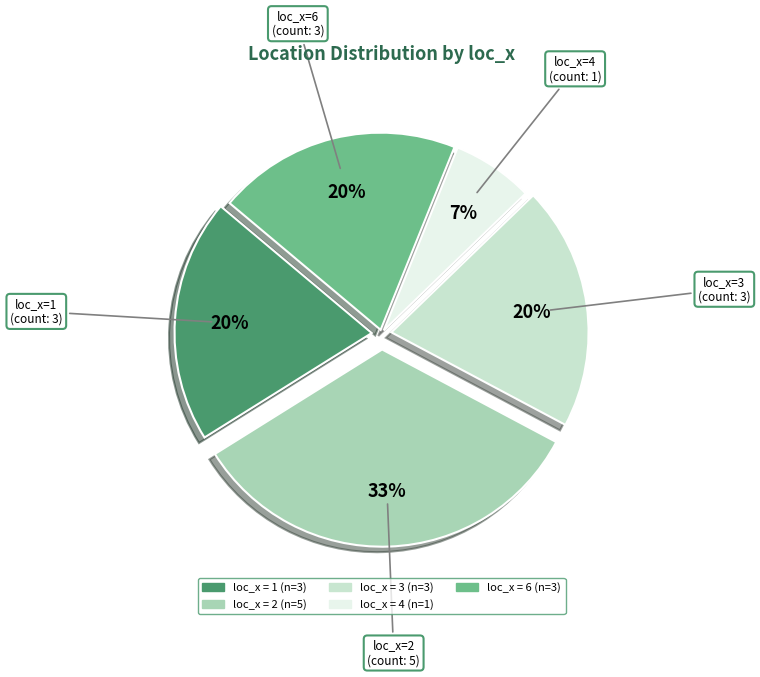

Does any single category account for the majority?

No